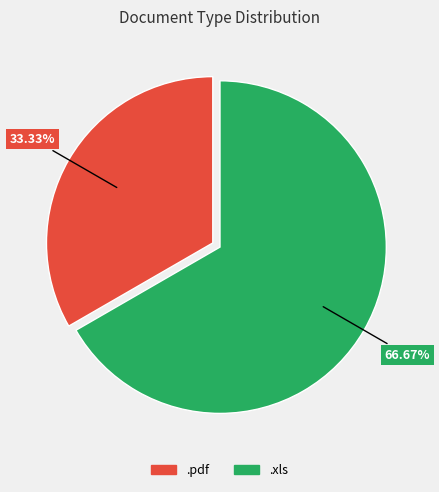

What percentage is the .xls slice, to the nearest percent?

67%